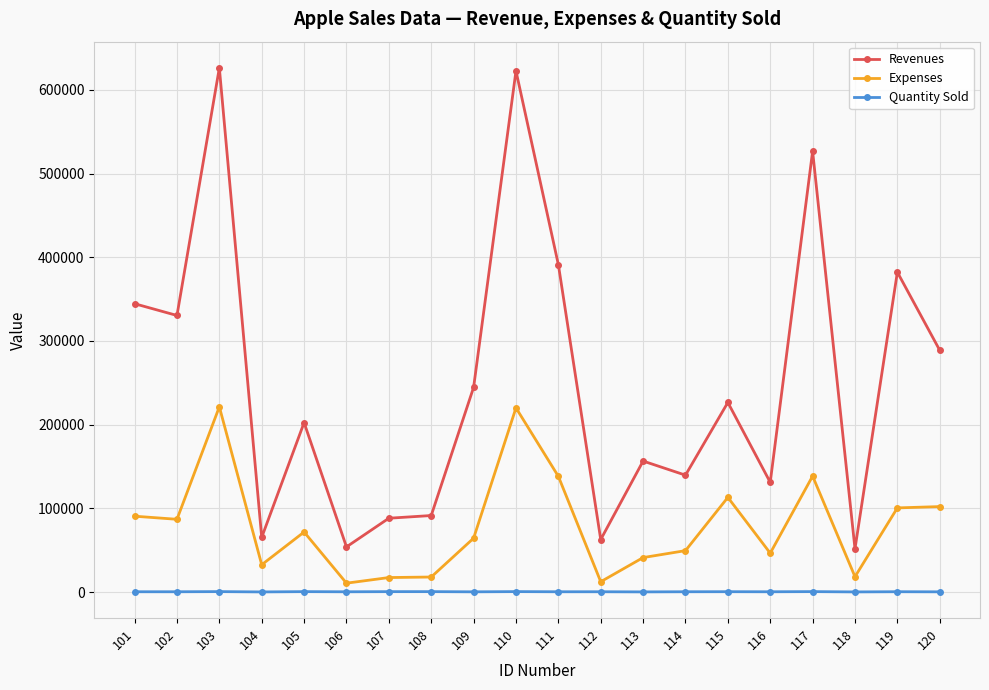

At how many categories does at least one series exceed 459770?

3